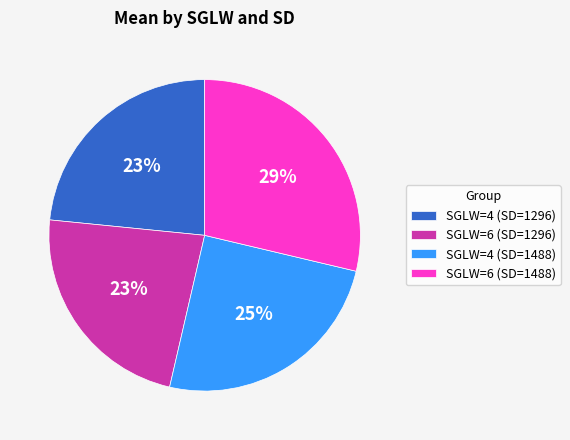

To the nearest percent, what is the combined percentage of SGLW=6 (SD=1296) and SGLW=6 (SD=1488)?

52%